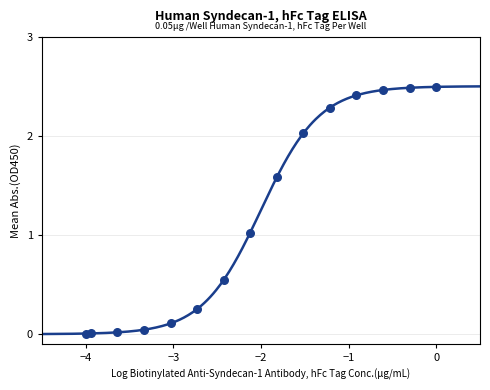

What is the range of X values (max minus min)?

4.0